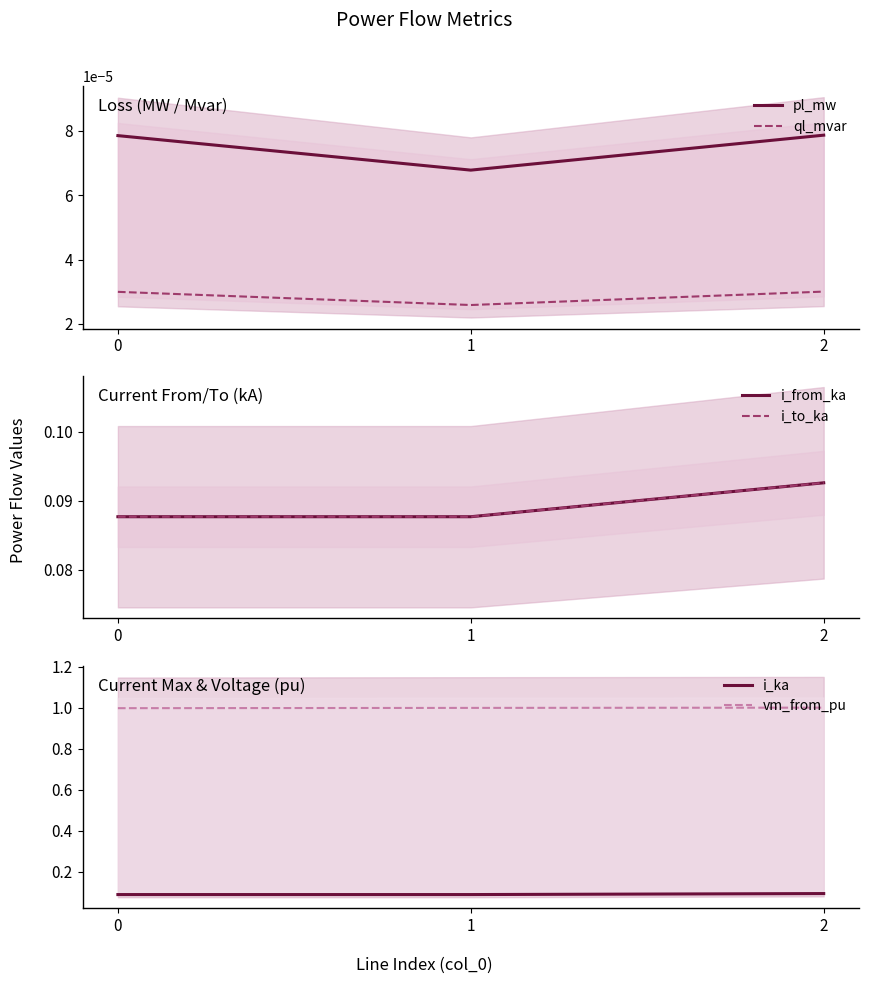

Which series changed the most between 0 and 2?

i_to_ka